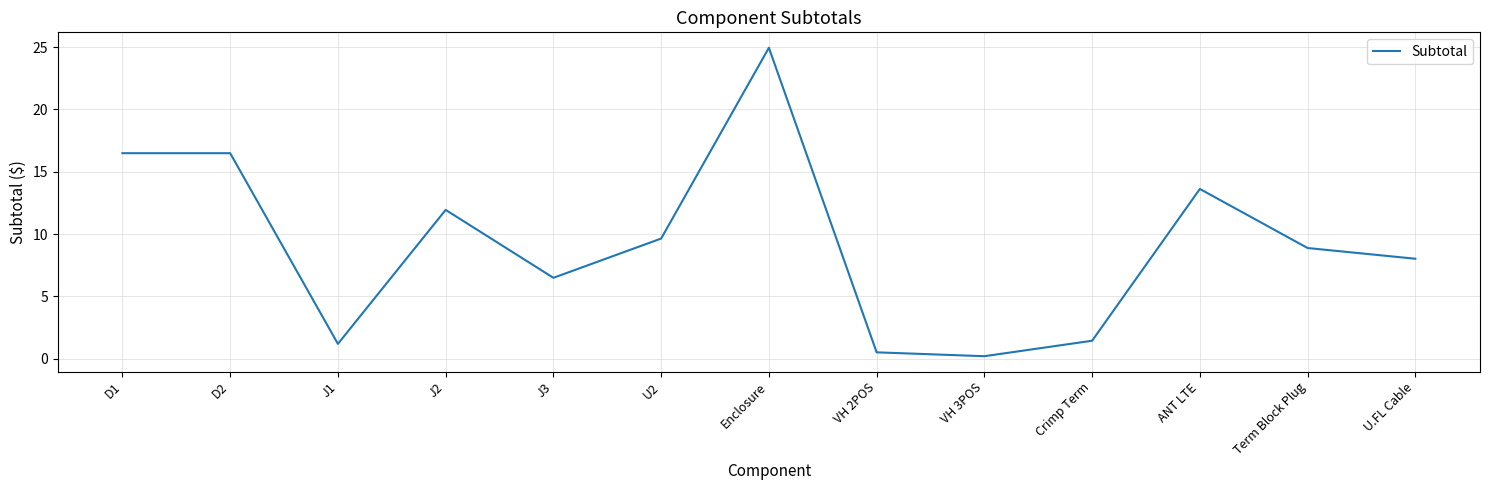

Does the chart display data point markers on the line(s)?

No